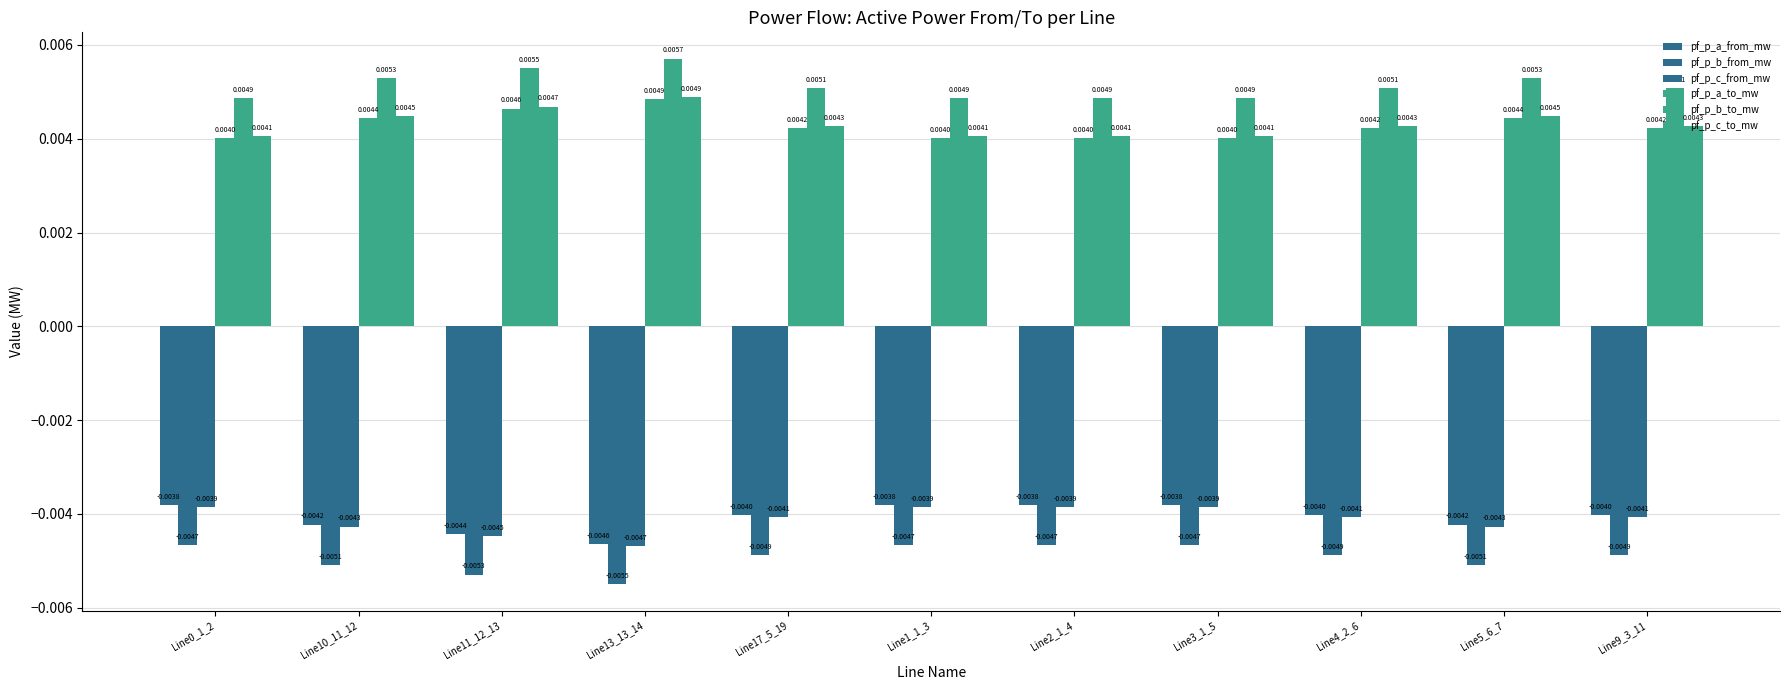

How many bars are there in each group?

6